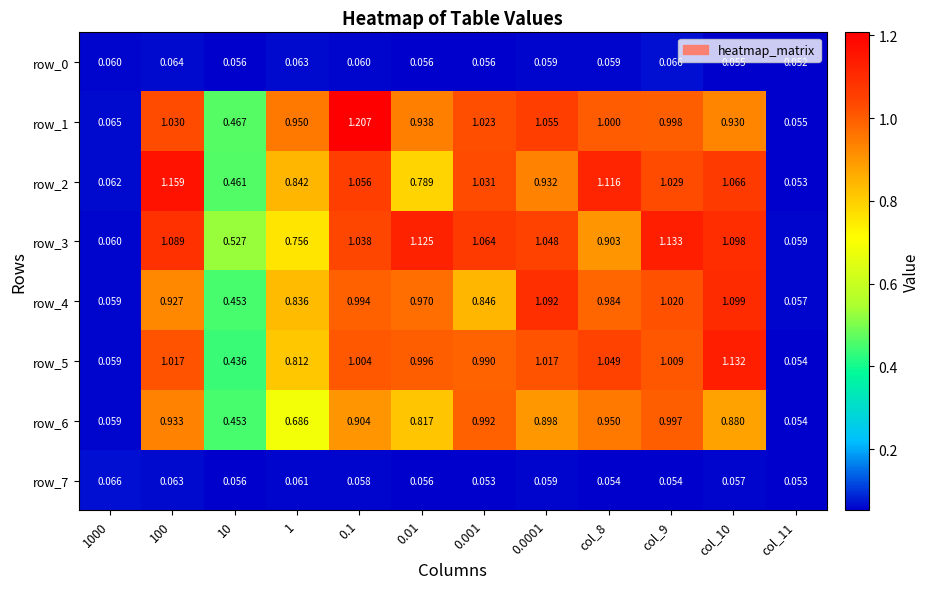

Which category has the lowest value in the row_0 series?

col_11